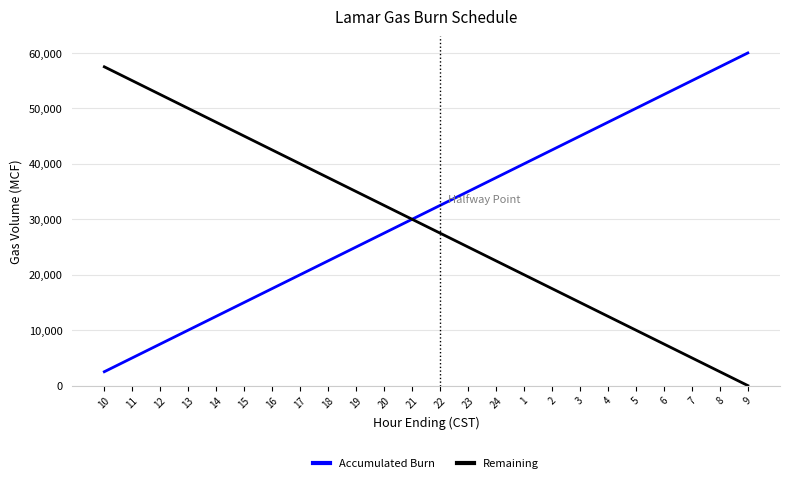

What is the approximate value of Accumulated Burn at 6?

52500